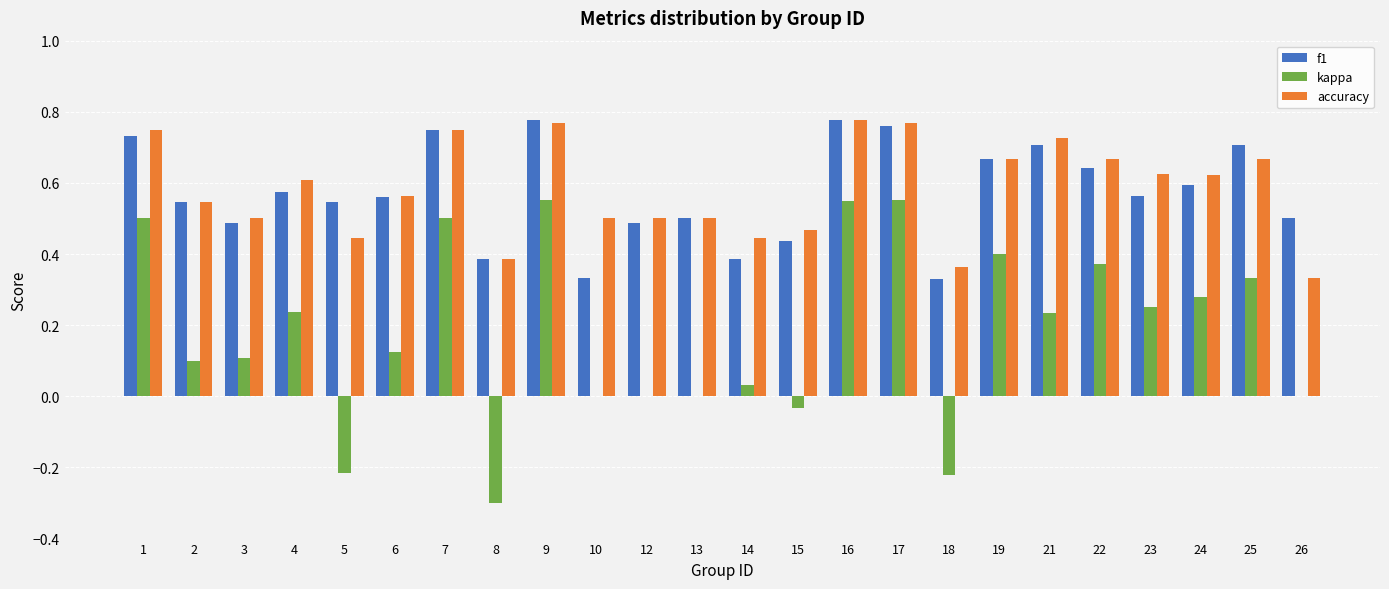

True or false: kappa has a value of -0.5 at 12.

False